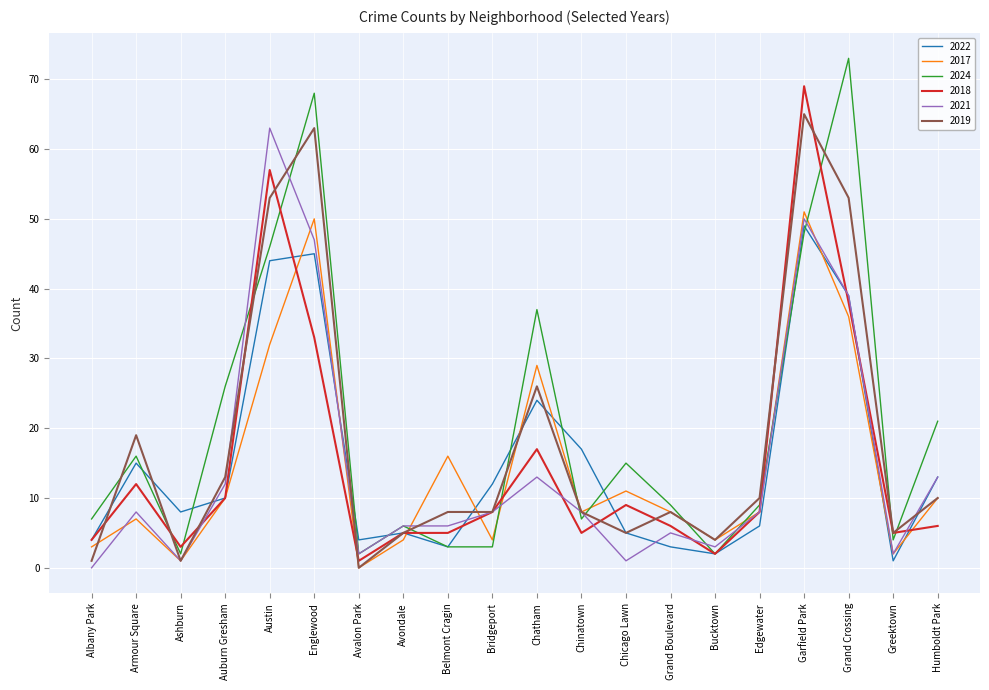

What is the highest value of the 2021 series?

63